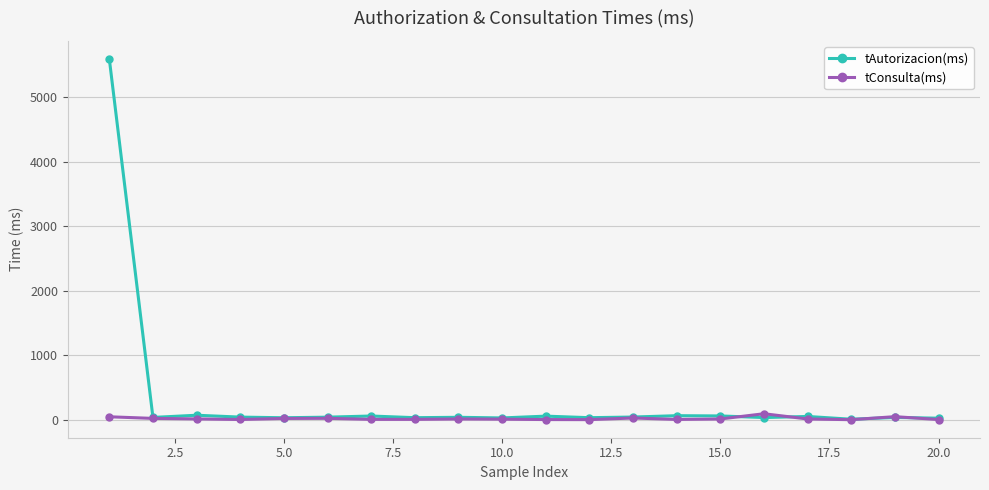

True or false: tAutorizacion(ms) has more than 0 points higher than both neighbors.

True